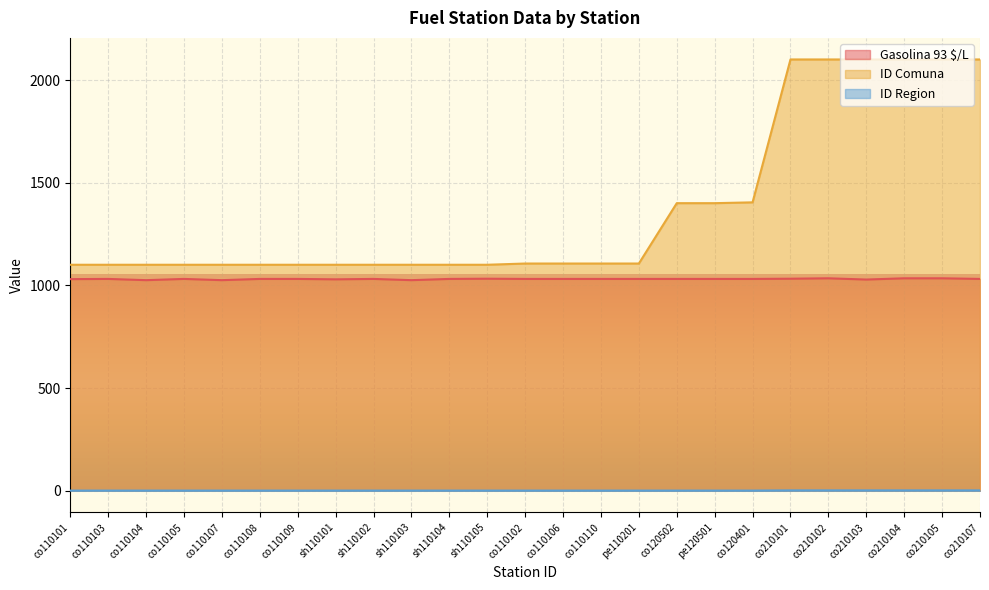

True or false: ID Comuna and Gasolina 93 $/L cross at least once.

False